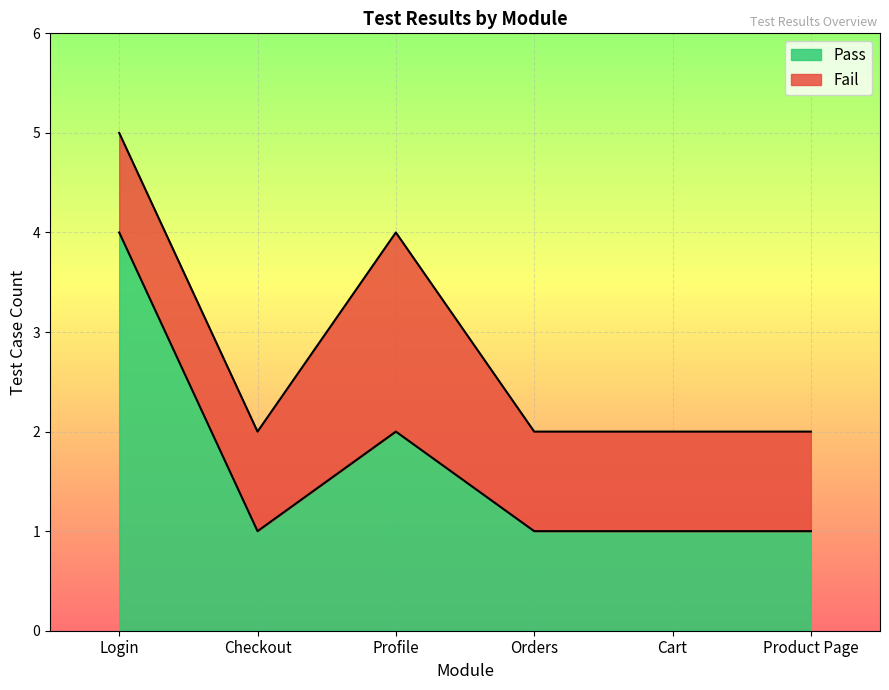

The value of Fail at 8 is 1. True or false?

False